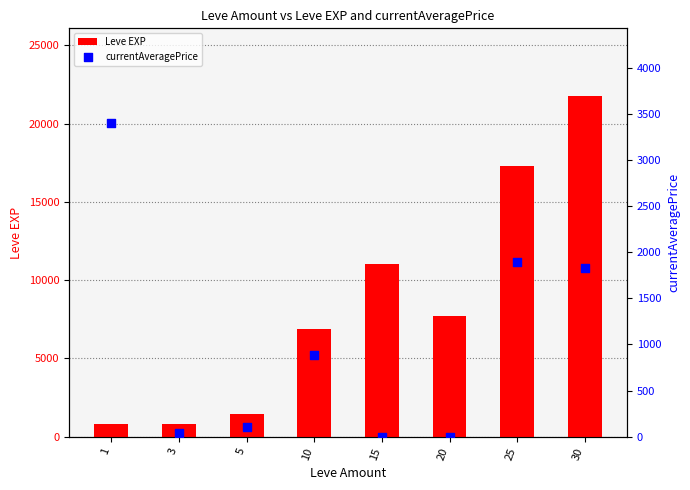

Which series has the widest spread of Y values?

Leve EXP